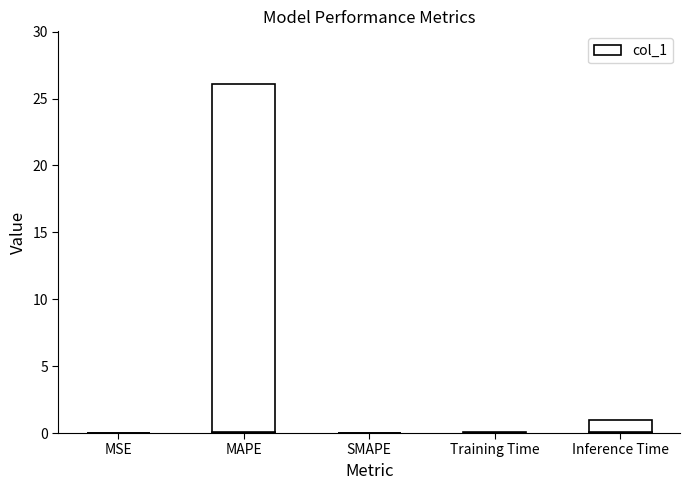

Count the number of data series in this chart.

1